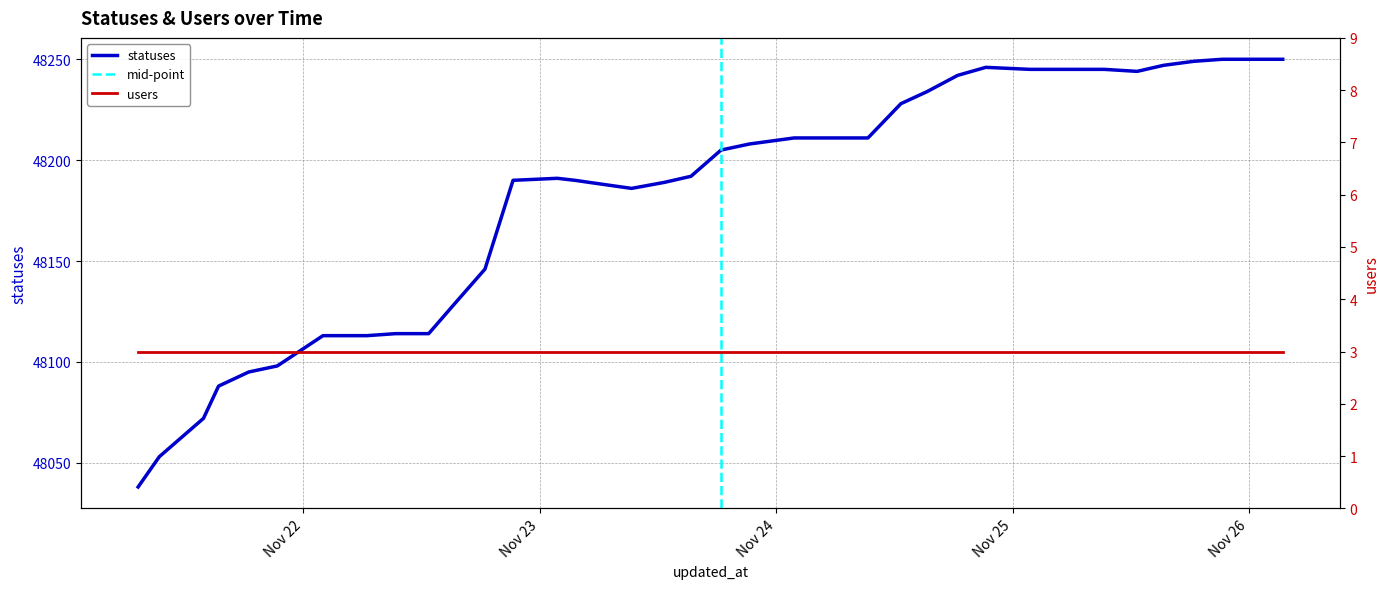

What is the label of the 4th point from the right?

2022-11-25 18:25